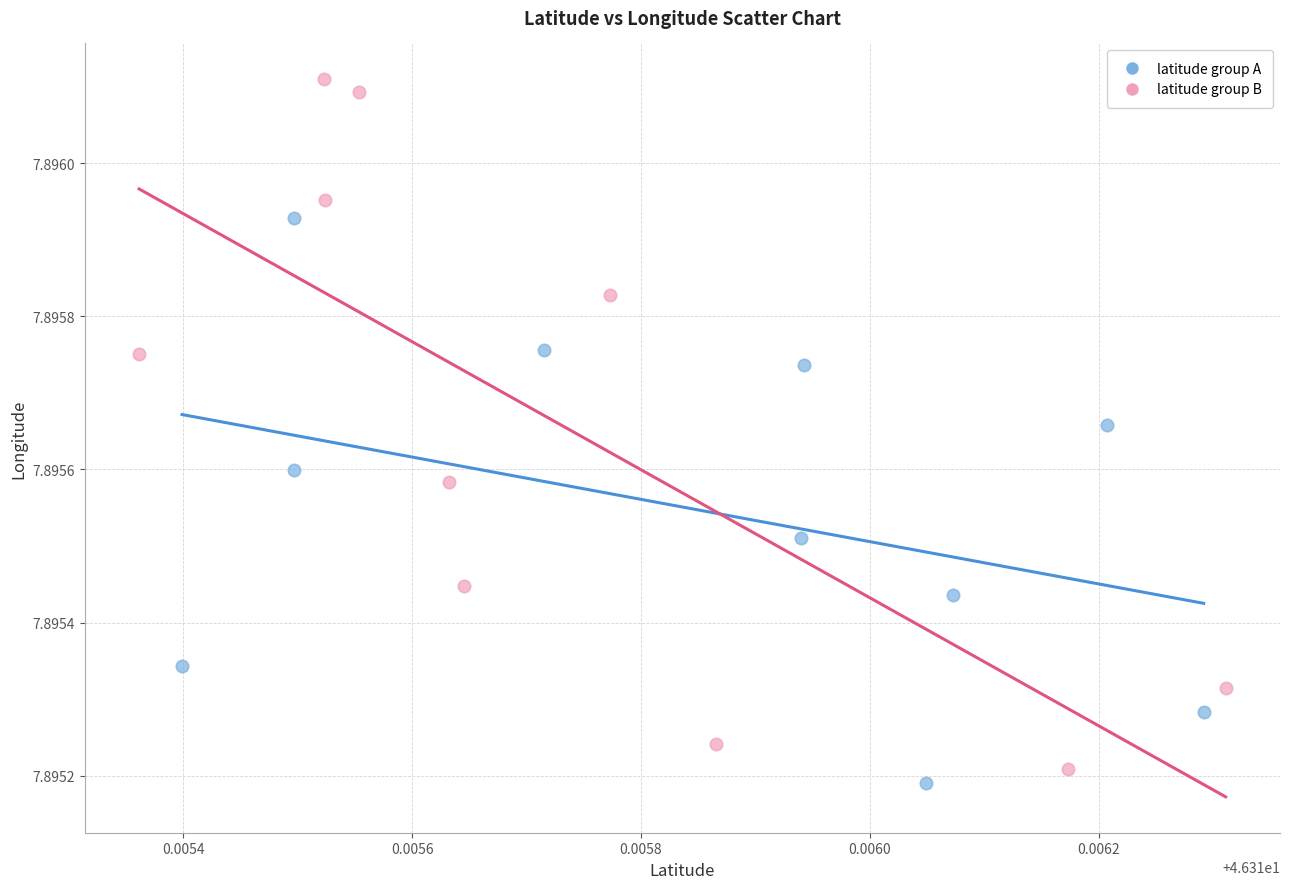

Which series reaches the minimum Y coordinate?

latitude group A